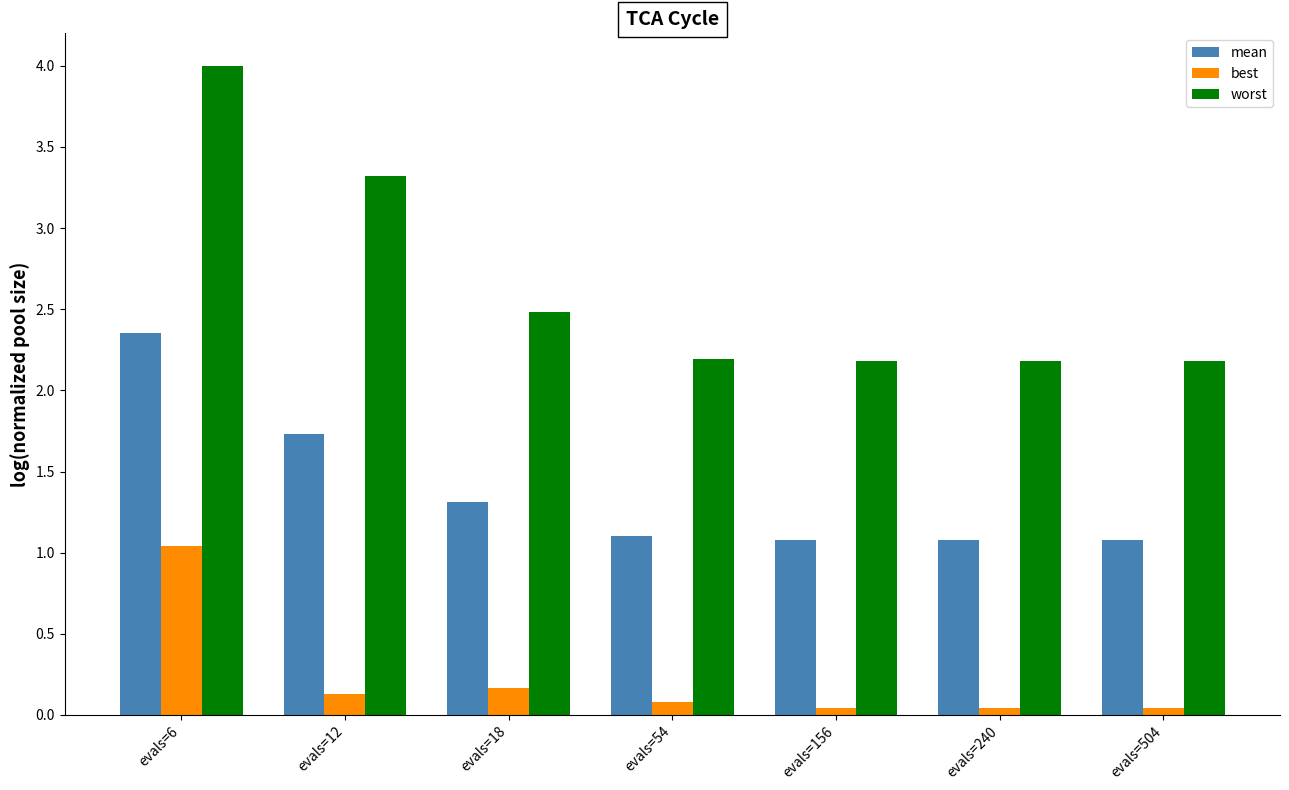

At which category is the sum across all series the highest?

evals=6